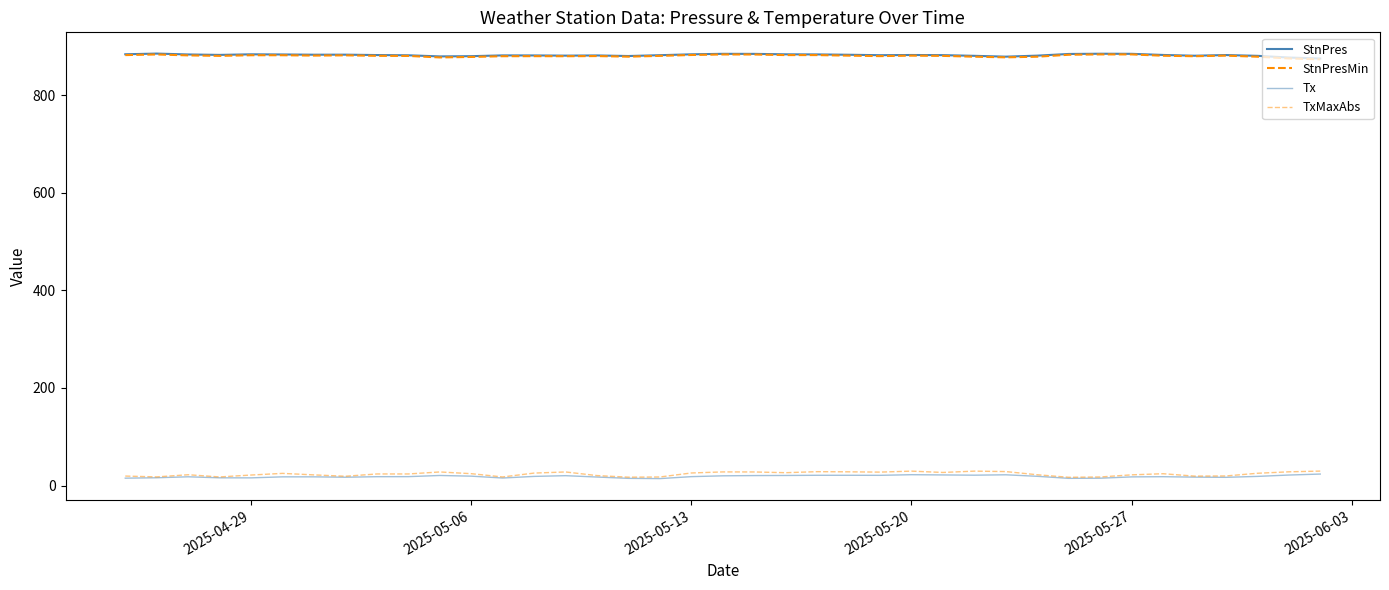

What is the value of the Tx point at the 18th from the left?

14.2